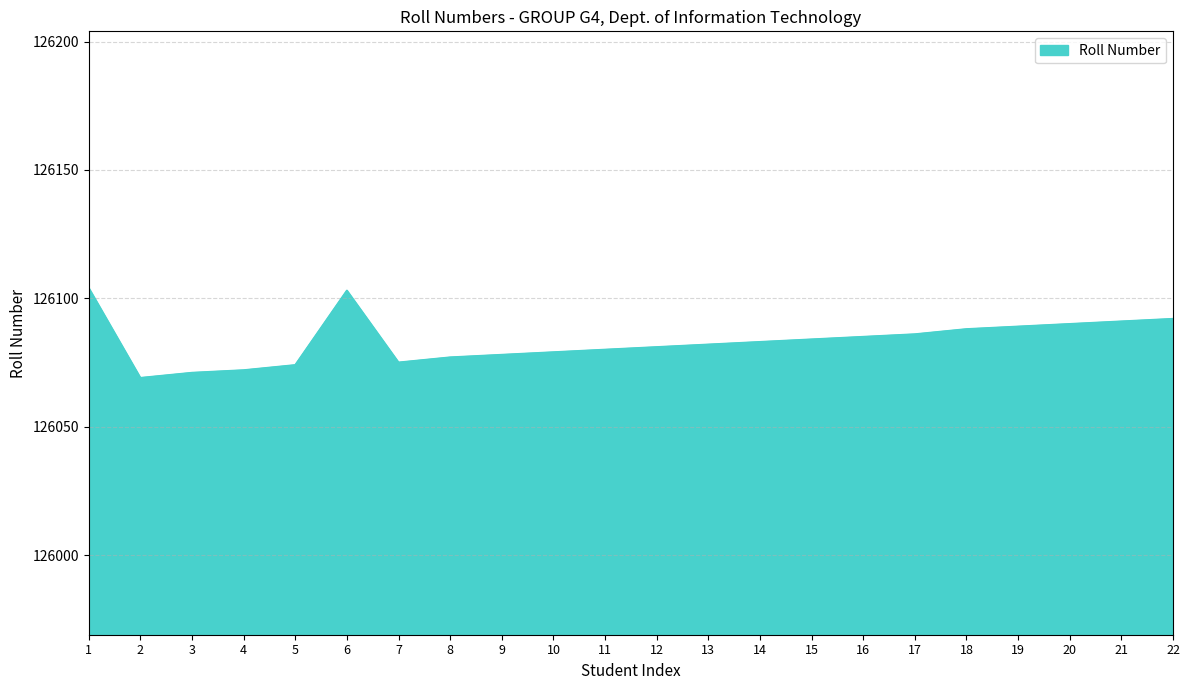

At which category does the chart reach its minimum across all series?

2